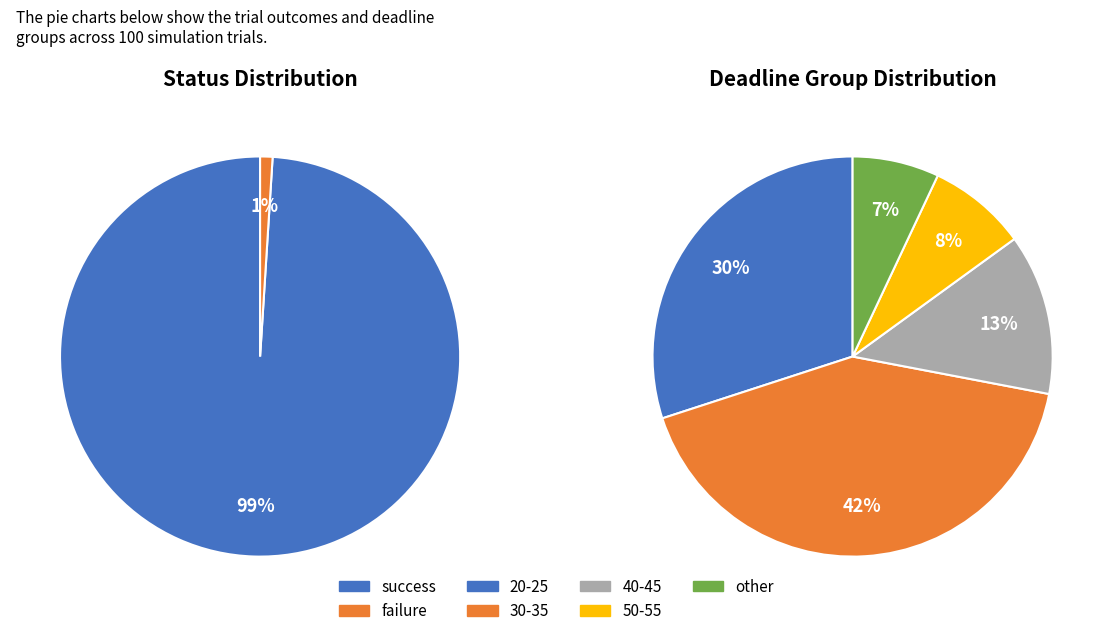

Rank the categories by value from highest to lowest.

success, failure